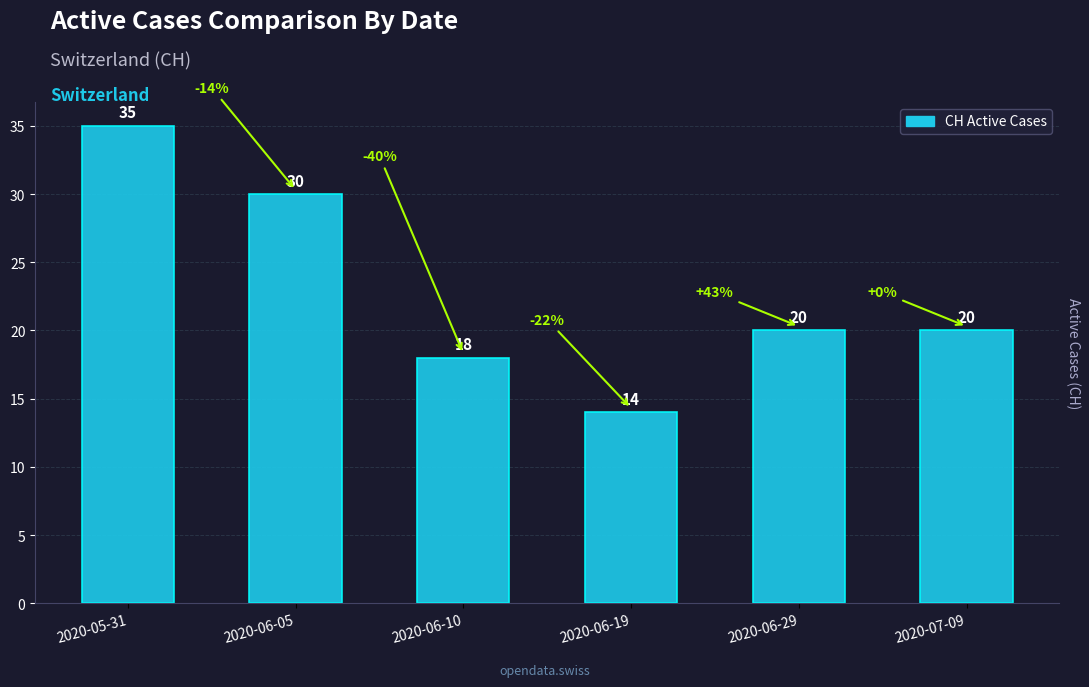

What is the maximum value shown in the chart?

35